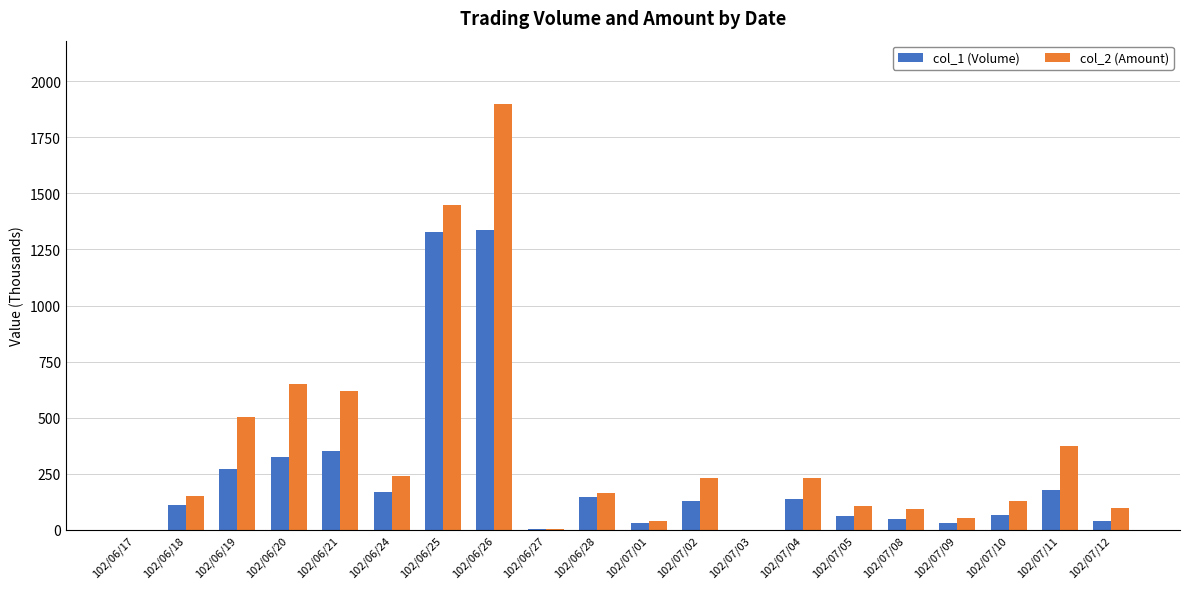

What is the sum of all col_1 (Volume) values?

4770.0